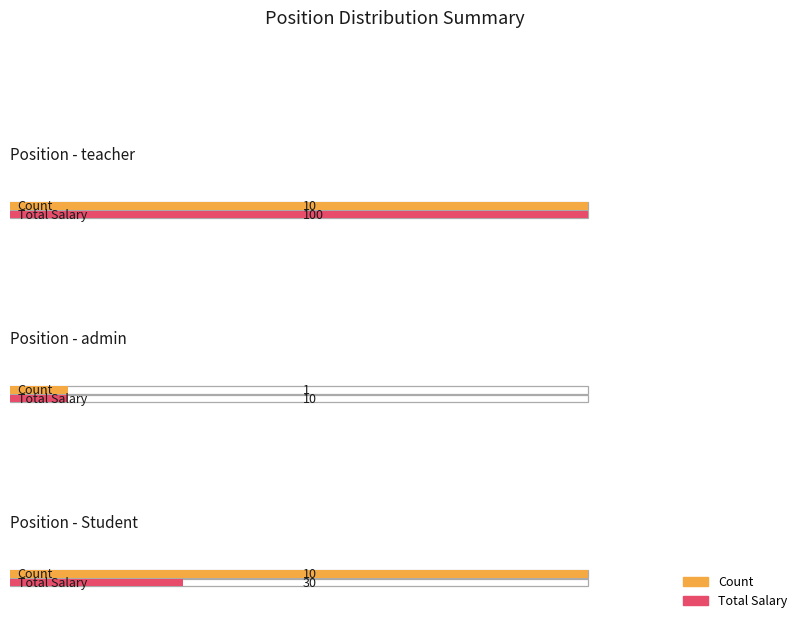

Are the bars horizontal?

Yes